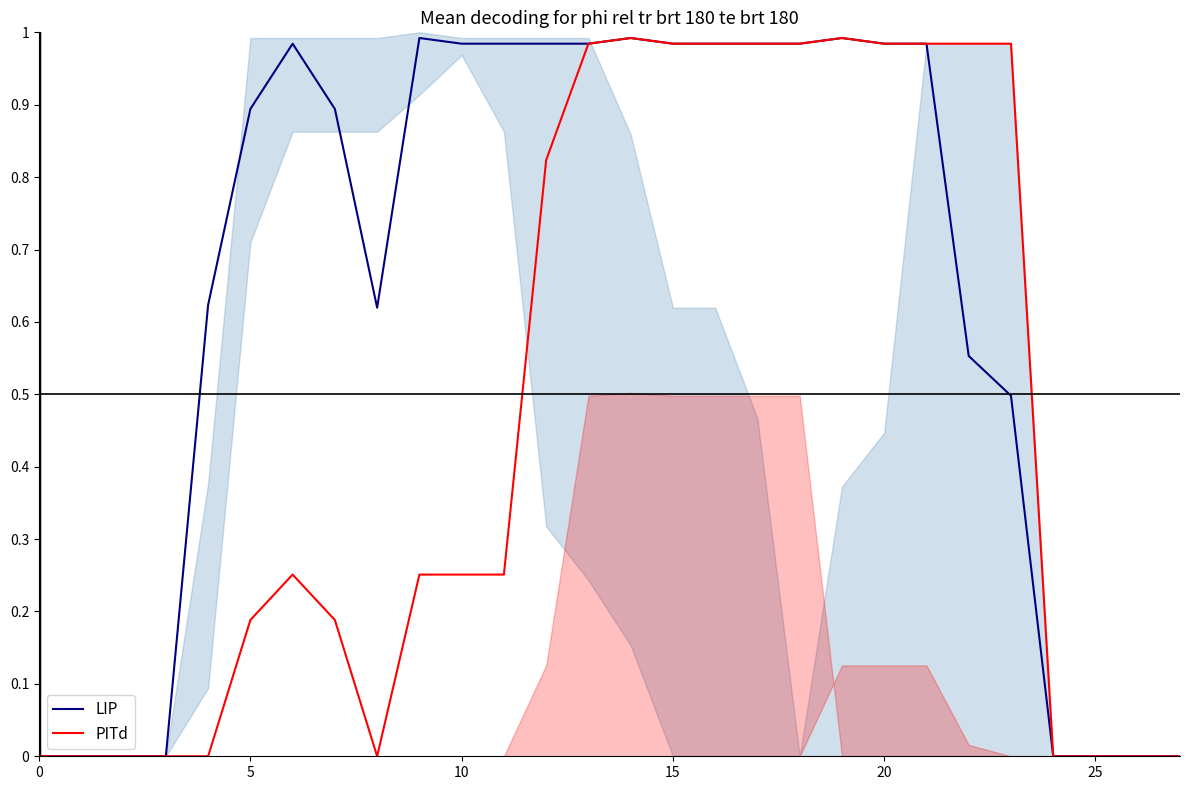

True or false: PITd and LIP cross at least once.

False